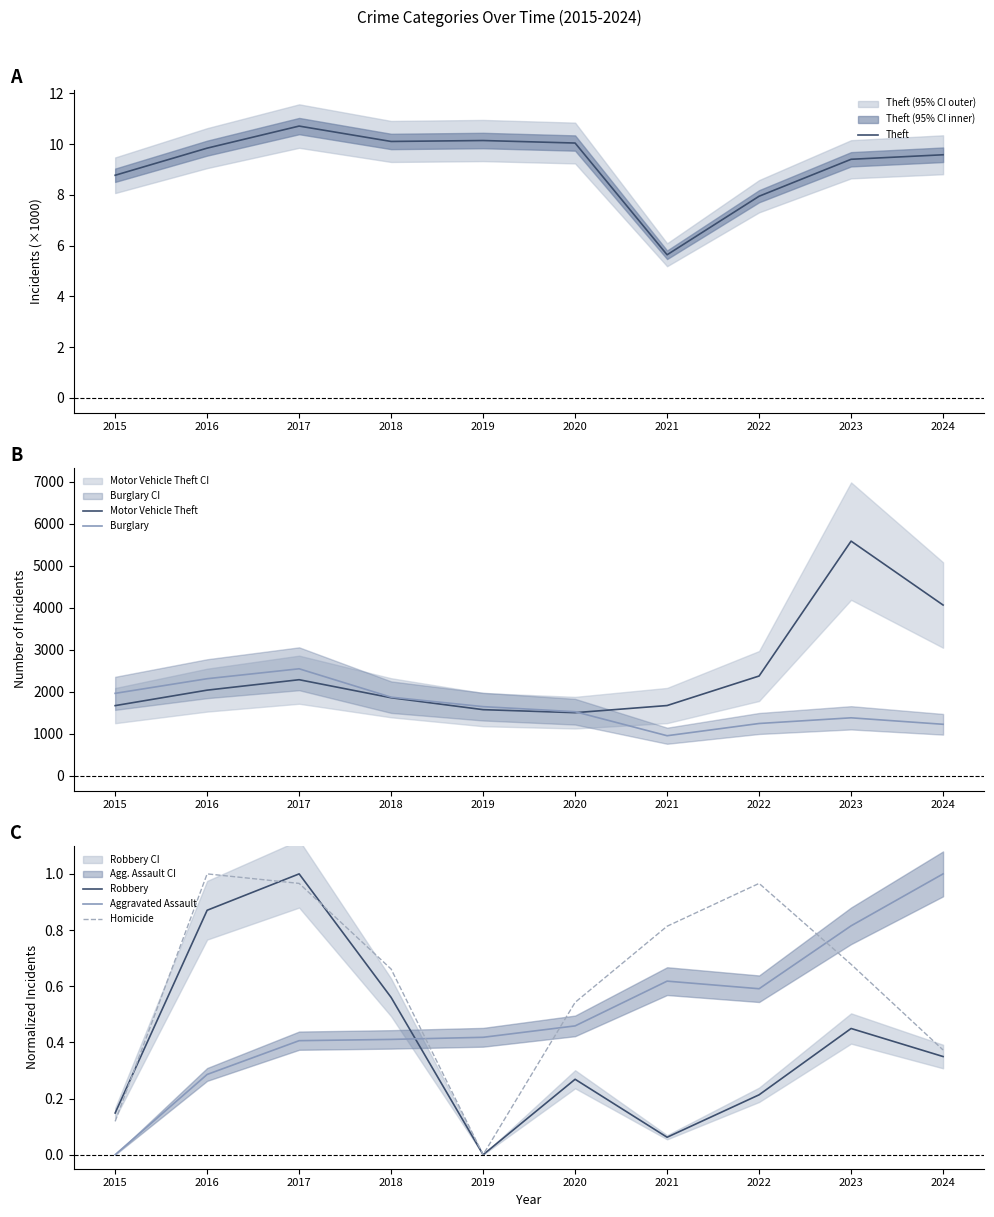

True or false: Burglary and Theft intersect in this chart.

False